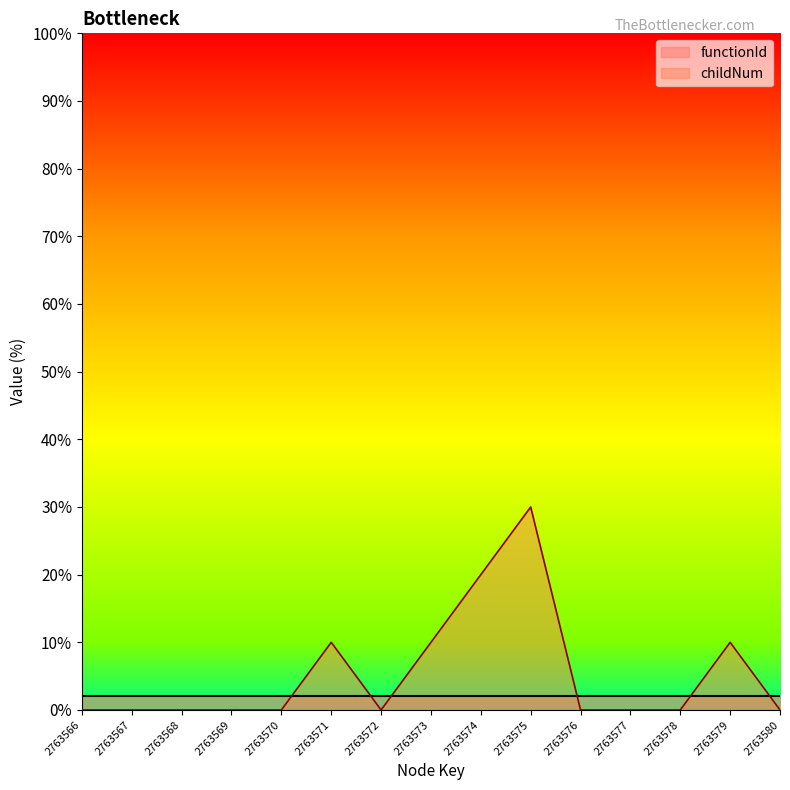

True or false: the data shows 10 at 2763571.

True